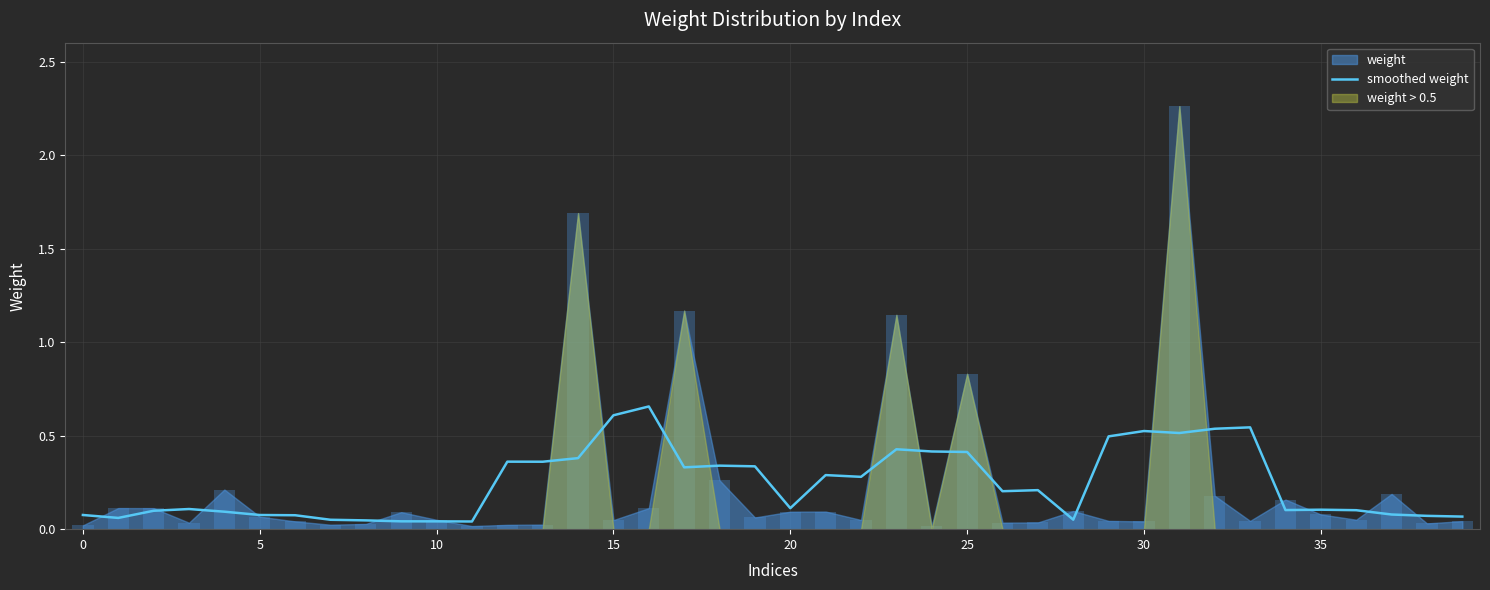

How many bars are there in total?

40